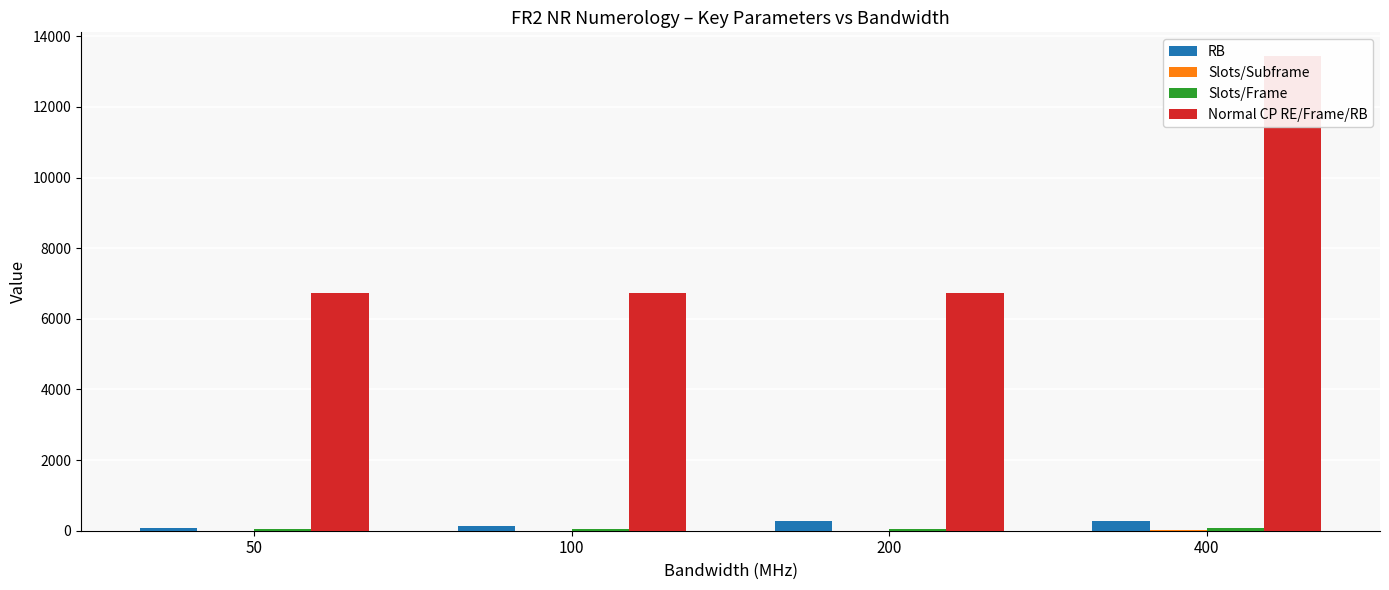

Reading right to left, extract all data points from this chart.

RB: 400=264	200=264	100=132	50=66
Slots/Subframe: 400=8	200=4	100=4	50=4
Slots/Frame: 400=80	200=40	100=40	50=40
Normal CP RE/Frame/RB: 400=13440	200=6720	100=6720	50=6720